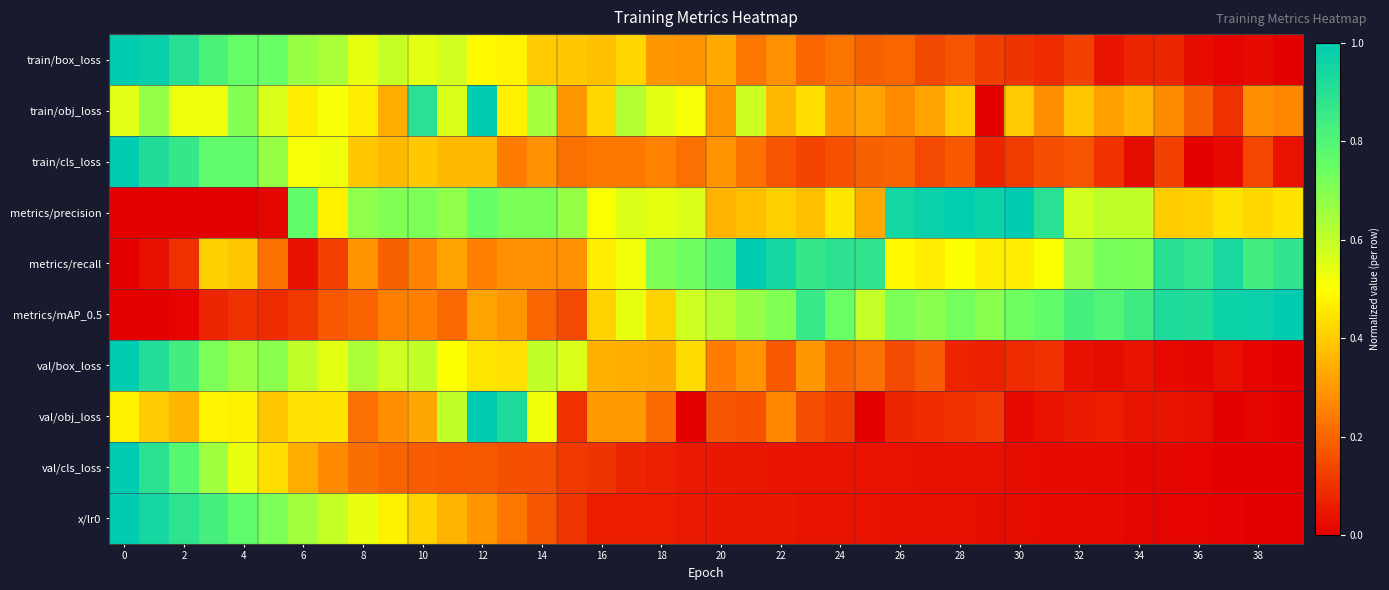

Which series has the largest range (max minus min)?

train/box_loss